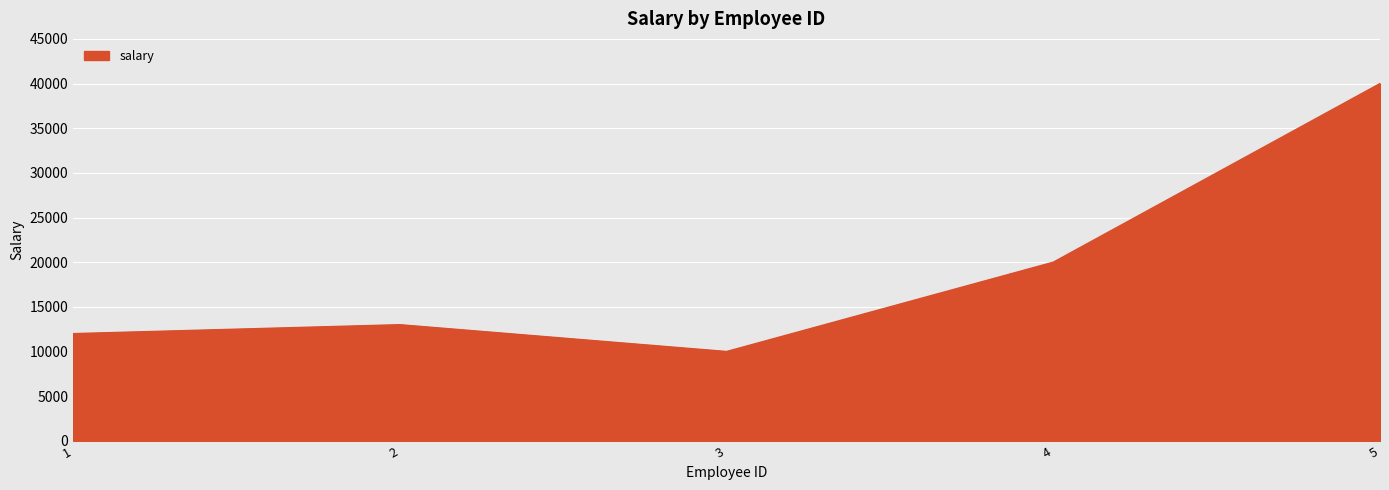

At which category does the chart reach its minimum across all series?

3